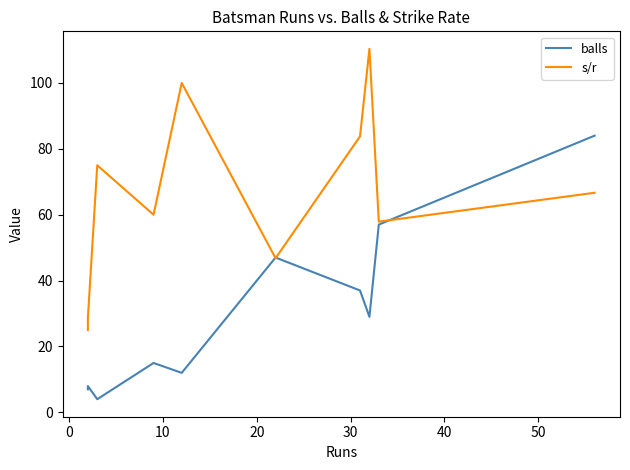

What is the value of the s/r point at the 7th from the left?

83.8